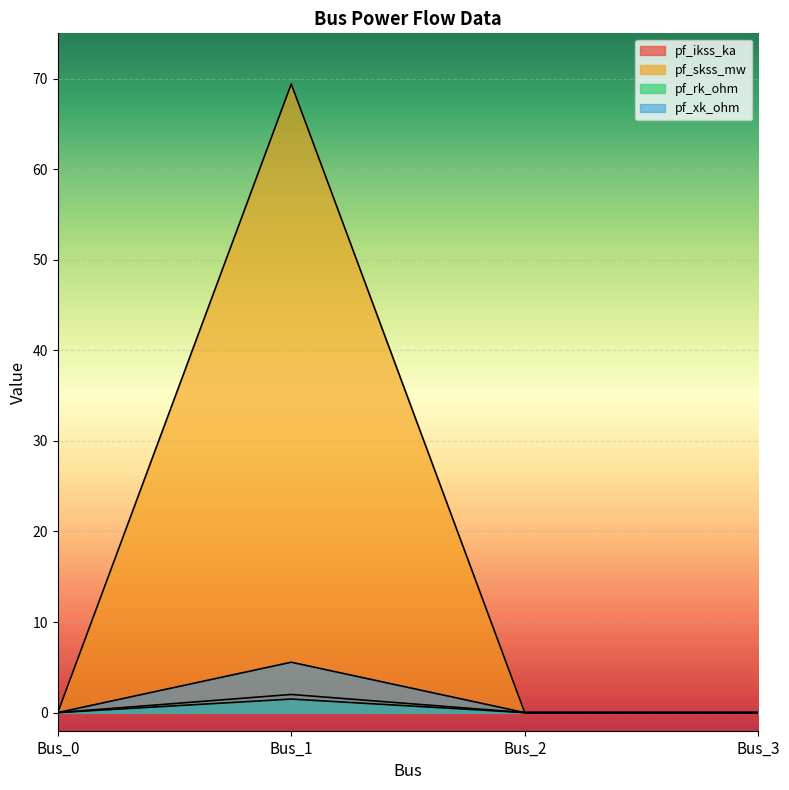

Which category has the highest value in the pf_skss_mw series?

Bus_1